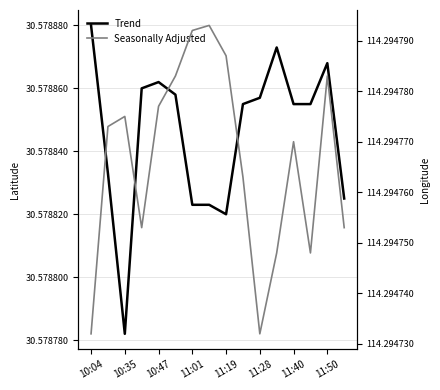

Count the number of data series in this chart.

2